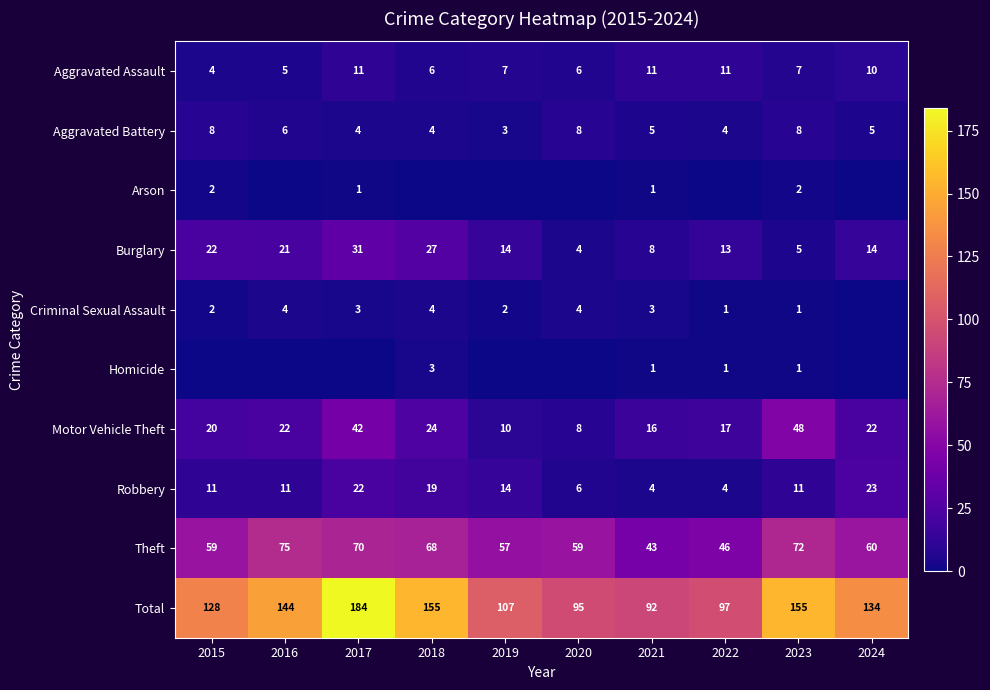

What is the spread (max minus min) of values at 2021?

91